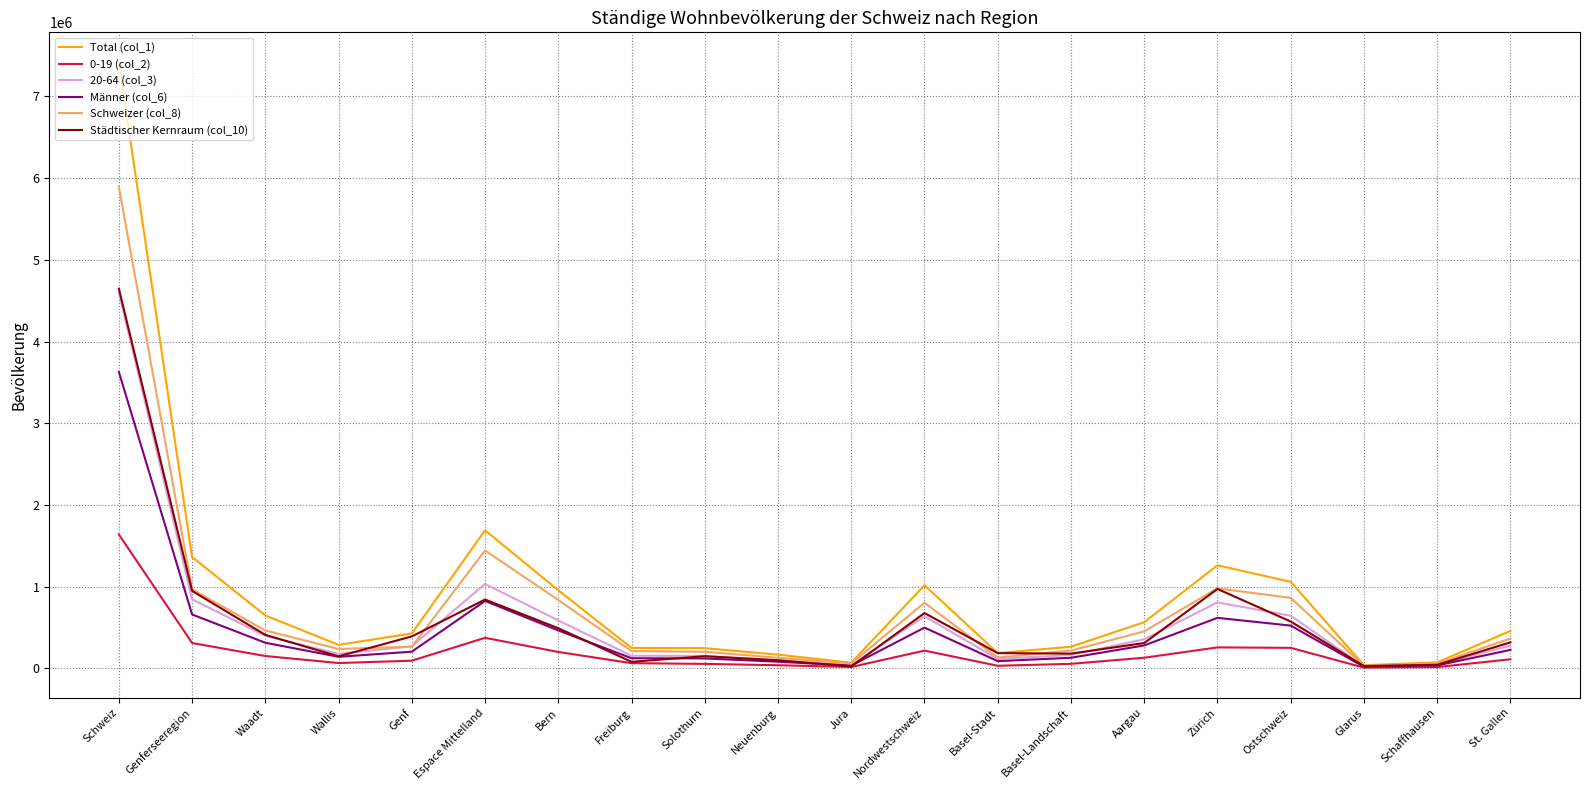

Which series has the widest spread of values?

Total (col_1)